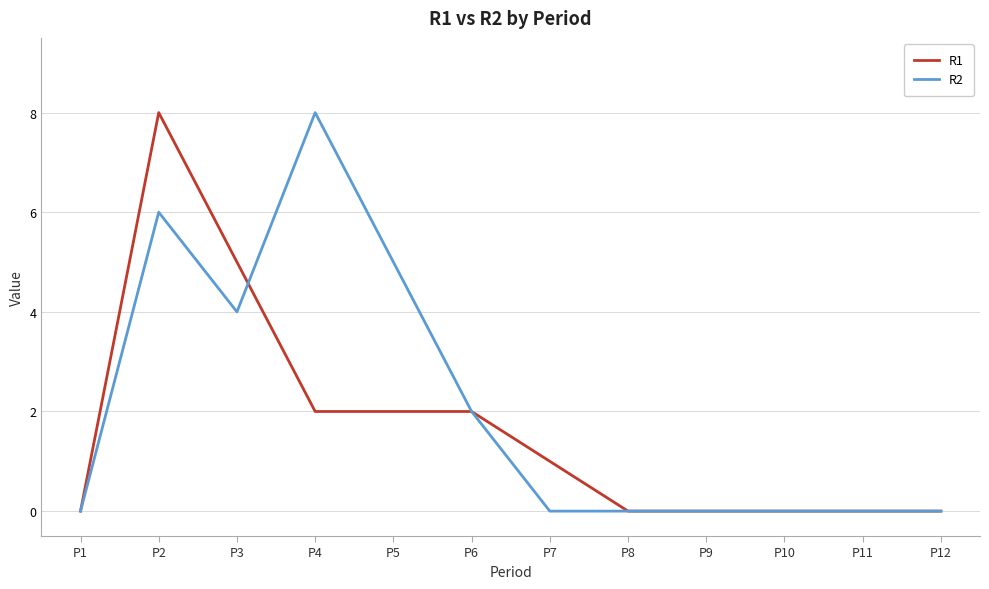

Read the R1 value at P4.

2